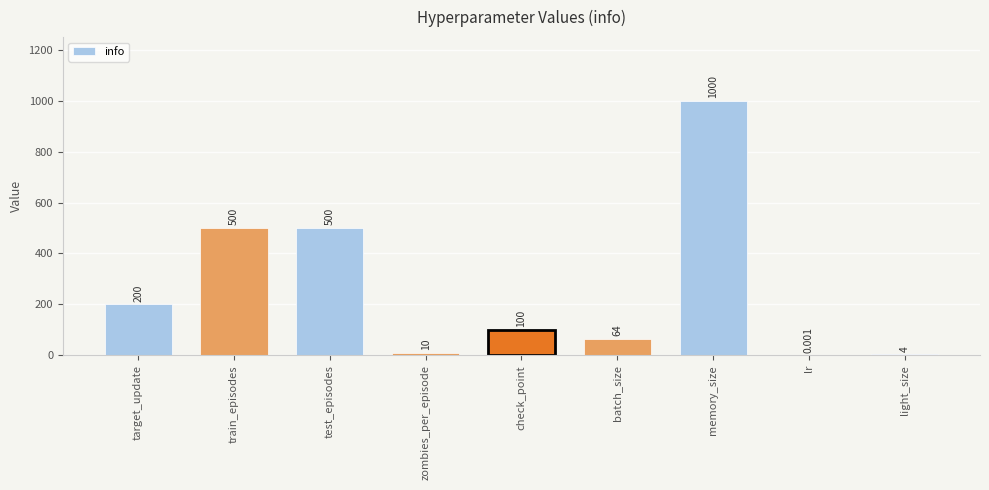

Between target_update and memory_size, which is larger?

memory_size